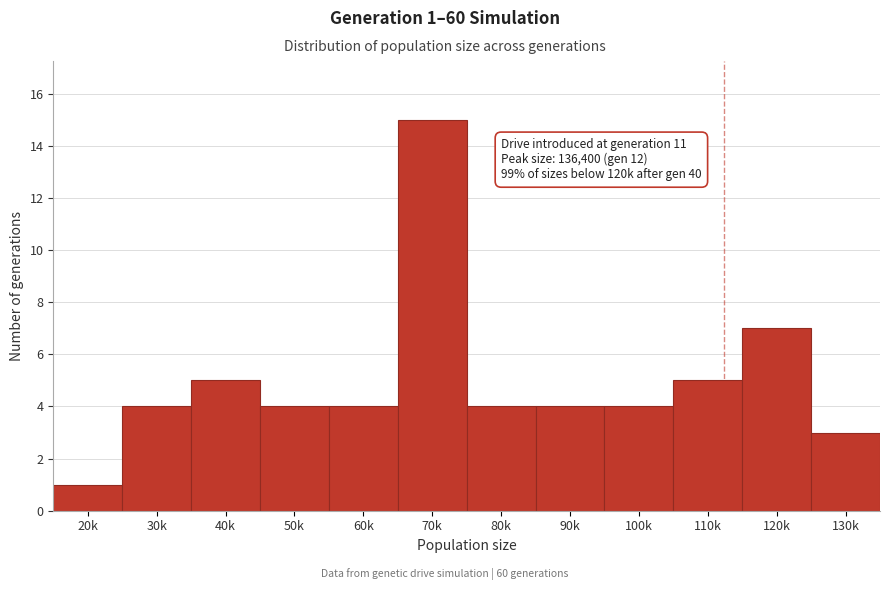

Reading right to left, transcribe all the data shown in this chart.

130k=3	120k=7	110k=5	100k=4	90k=4	80k=4	70k=15	60k=4	50k=4	40k=5	30k=4	20k=1